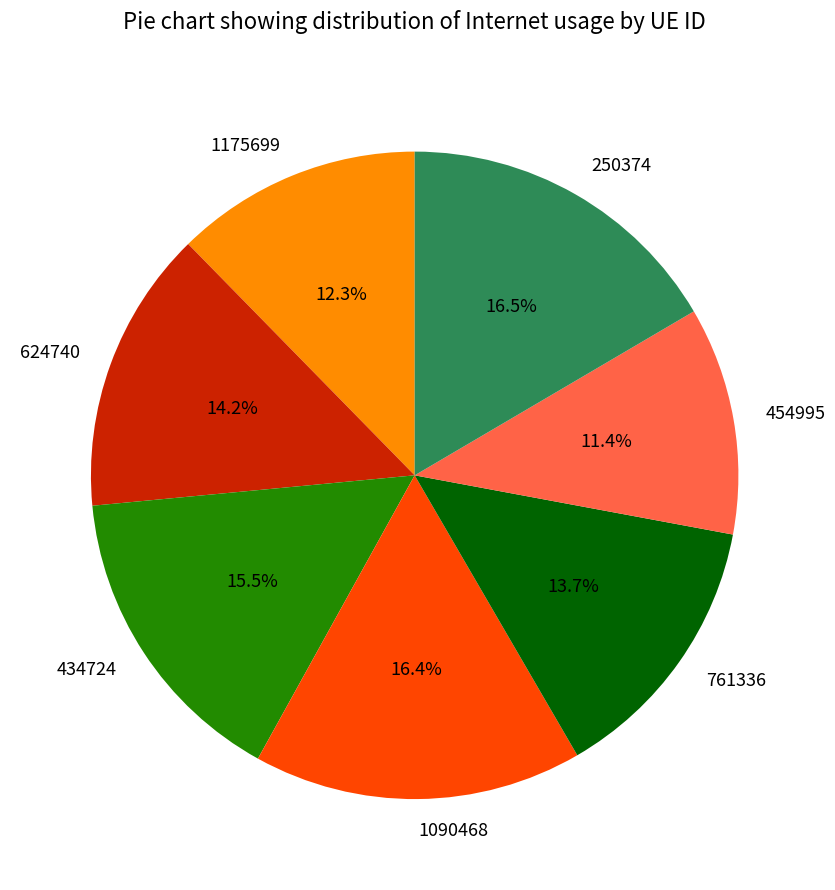

The 761336 slice represents 14% of the pie. True or false?

True